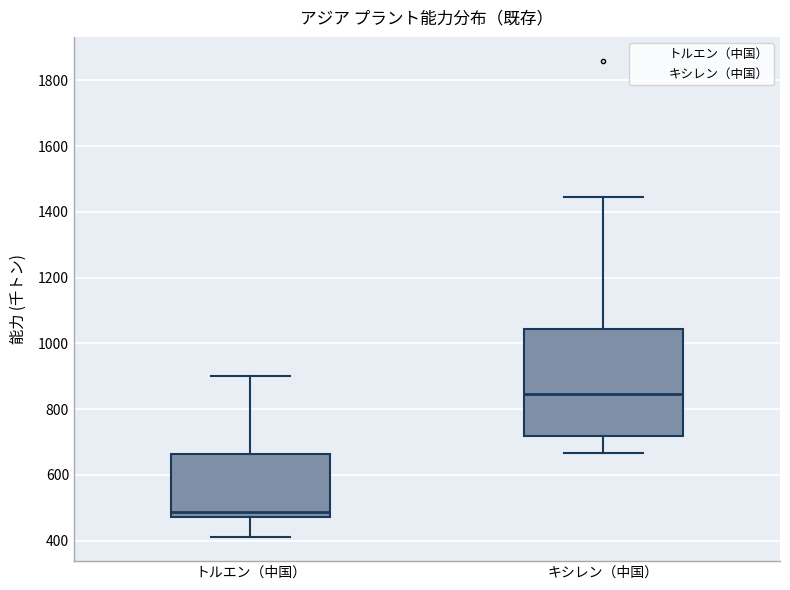

Reading left to right, read every box against the y-axis: the position of its median line, the range the box covers, and the ends of its whiskers. The values are not printed on the chart, so give them approximately, as read against the axis.

トルエン（中国）: median 480 (just above the box's lower edge), box 480 to 660, whiskers 420 to 900
キシレン（中国）: median 840, box 720 to 1040, whiskers 660 to 1440